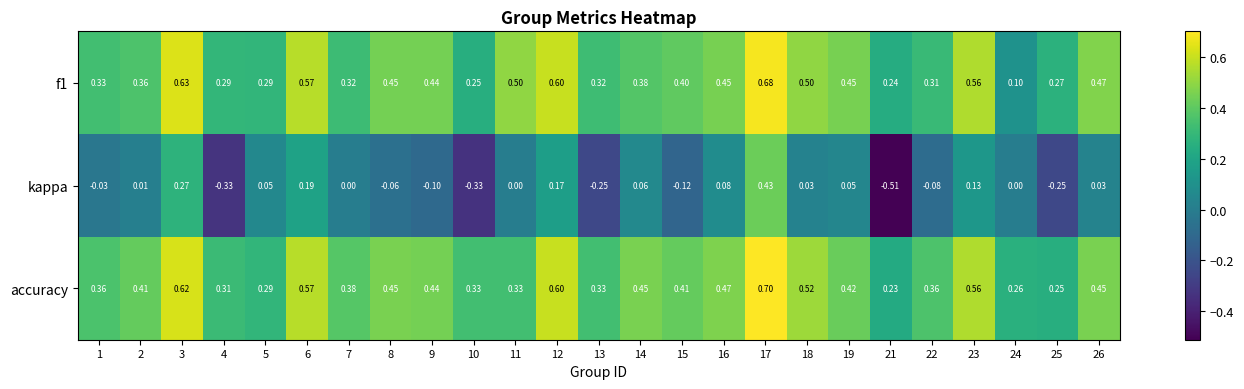

How many data points in kappa are less than 0?

10